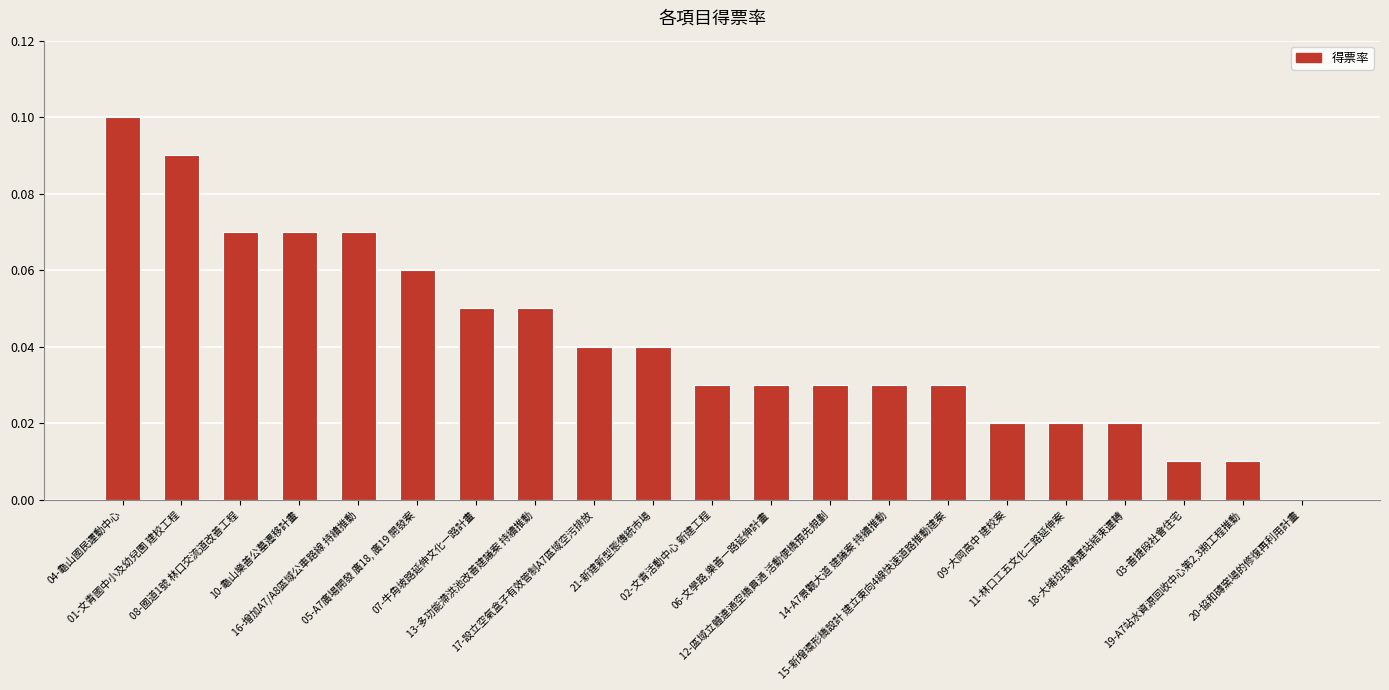

What is the sum of all values?

0.9